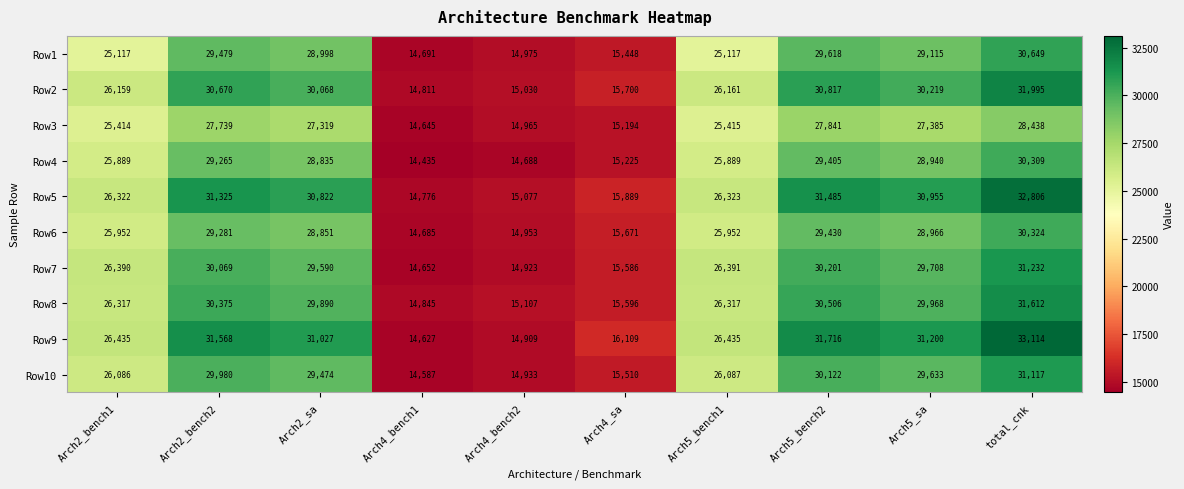

Where is Row10 nearest to the value 22852?

Arch2_bench1